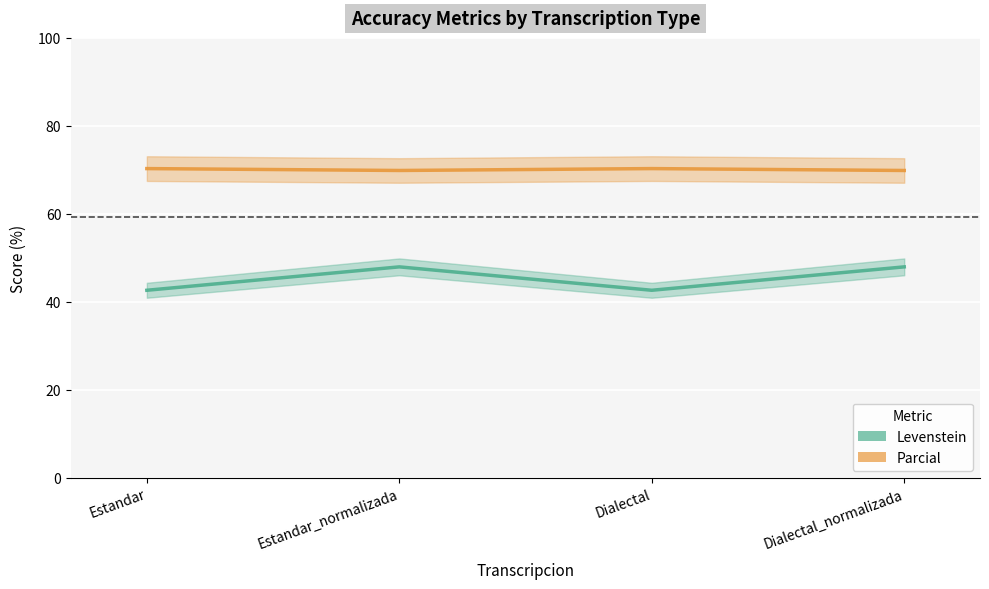

List the series in order of their overall mean, highest first.

Parcial, Levenstein